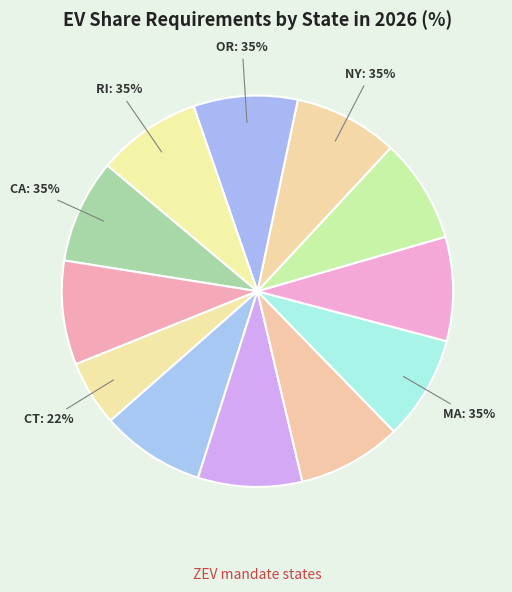

True or false: District of Columbia accounts for 1% of the total.

False